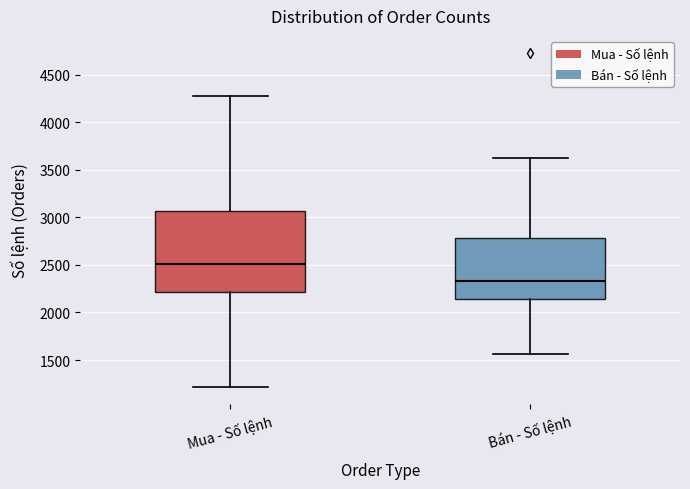

Reading left to right, transcribe this box plot: for each box, give where its median line is, the range the box spans, and where its two whiskers end, as read against the y-axis. The values are not printed on the chart, so give them approximately, as read against the axis.

Mua - Số lệnh: median 2500, box 2200 to 3050, whiskers 1200 to 4300
Bán - Số lệnh: median 2350, box 2150 to 2800, whiskers 1550 to 3650